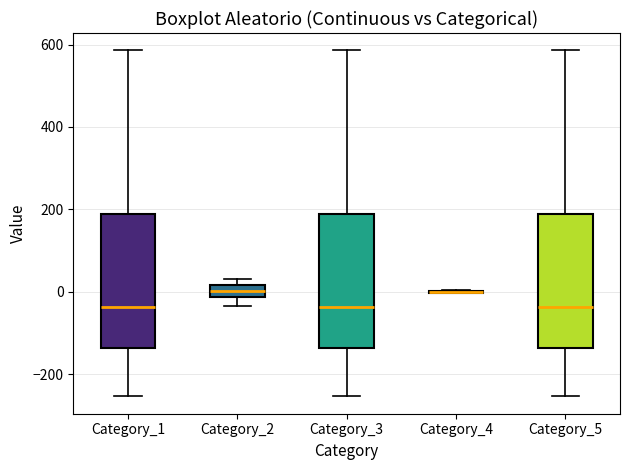

Where is the upper edge of the box for Category_3 on the y-axis? The values are not printed on the chart, so give them approximately, as read against the axis.

180